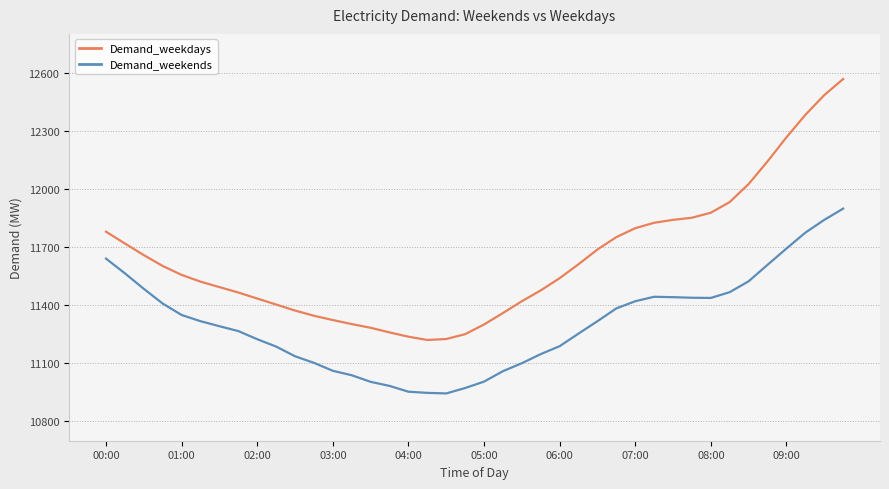

Rank the series by their average value, from lowest to highest.

Demand_weekends, Demand_weekdays